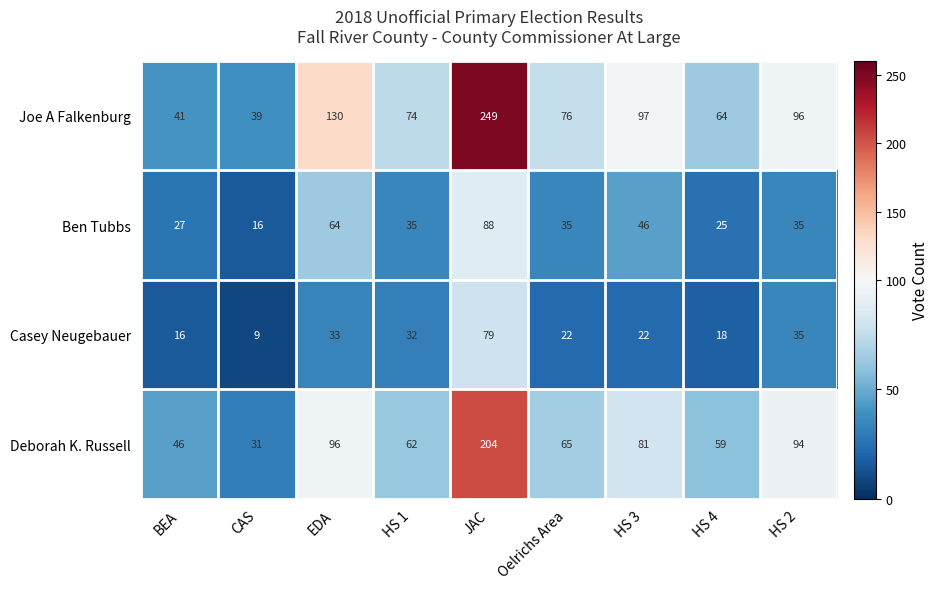

What is the difference between the second highest and minimum values in the Casey Neugebauer series?

26